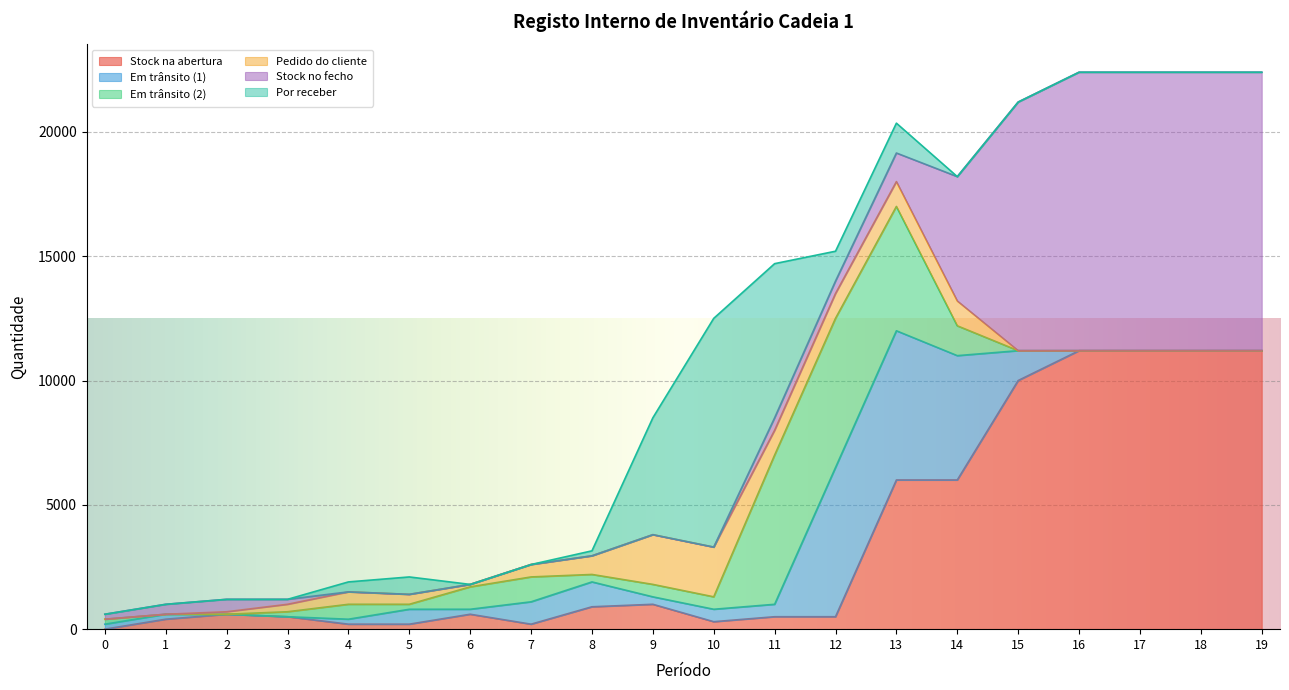

What is the difference between the Em trânsito (1) values at 14 and 1?

4800